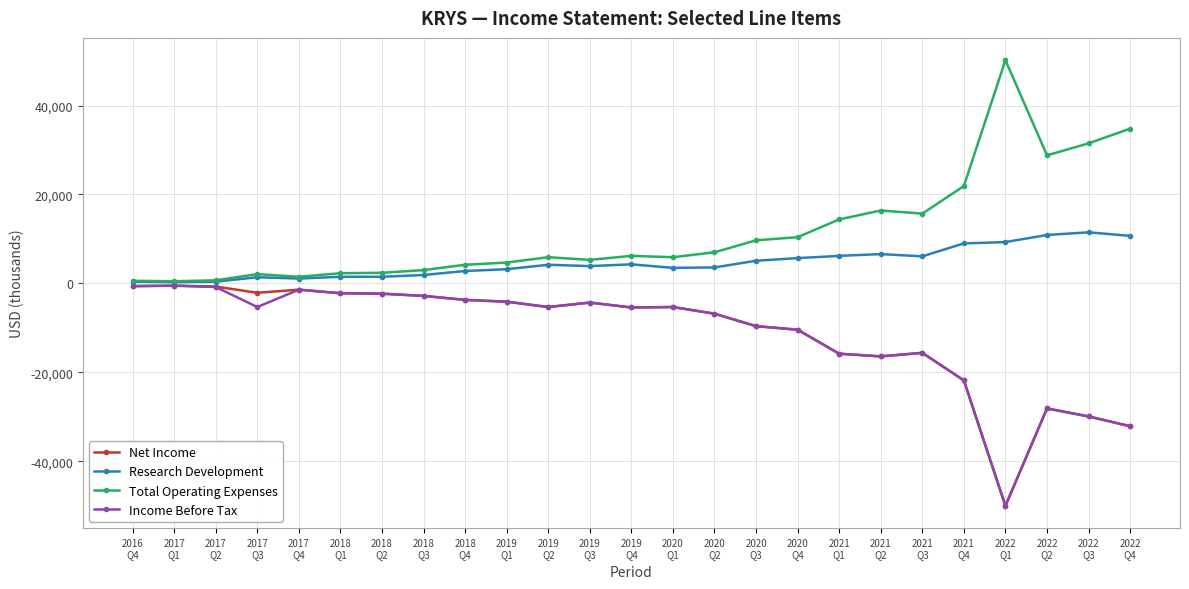

How many categories are shown in the chart?

25